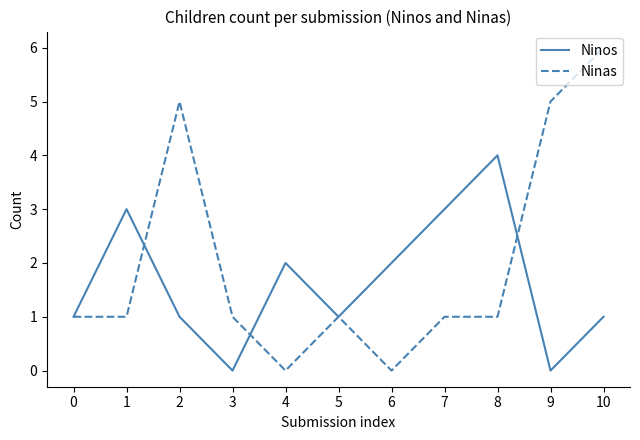

What is the maximum value shown in the chart?

6